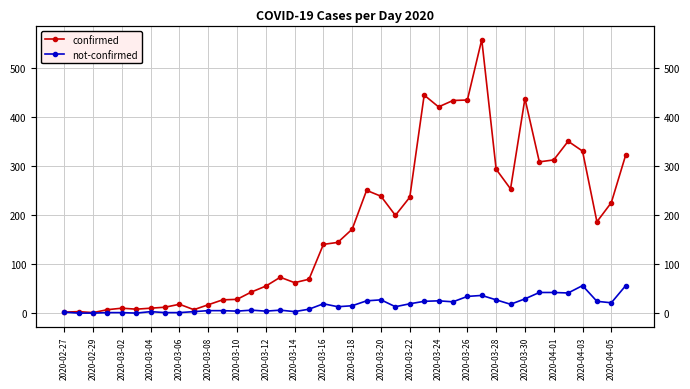

Reading left to right, transcribe all the data shown in this chart.

confirmed: 2	3	1	7	10	8	10	12	18	7	17	27	28	43	55	73	62	69	140	144	171	250	238	199	236	444	420	433	434	557	293	253	437	308	312	350	330	186	225	322
not-confirmed: 2	0	0	1	1	0	3	1	1	3	5	5	4	6	4	6	3	8	19	13	15	25	27	13	19	24	25	23	34	36	27	18	29	42	42	41	56	24	21	56